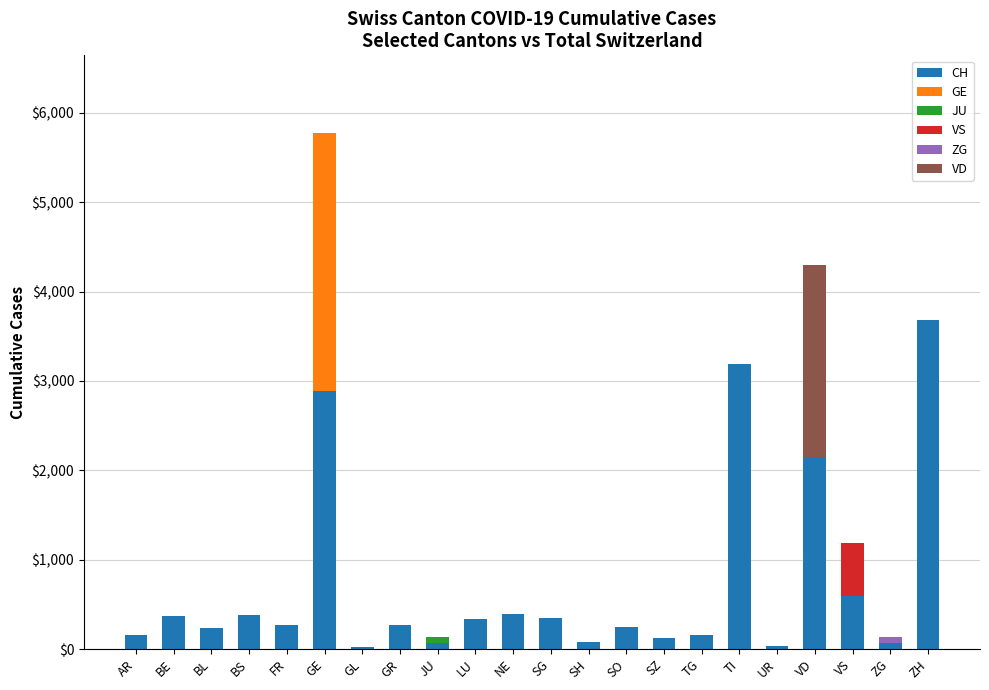

What is the total value across all series at FR?

271